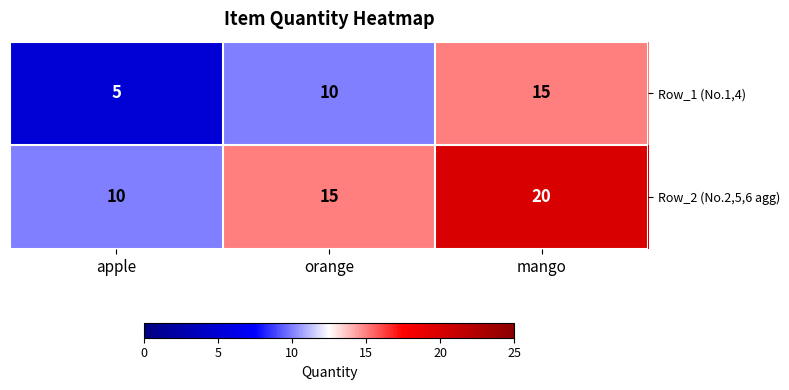

What is the spread (max minus min) of values at apple?

5